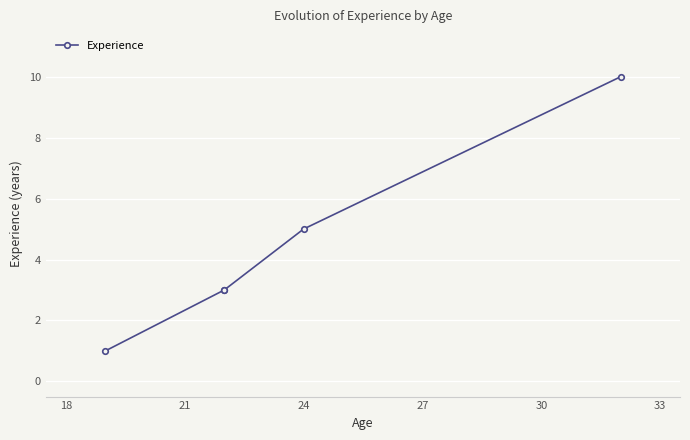

Does the chart display data point markers on the line(s)?

Yes